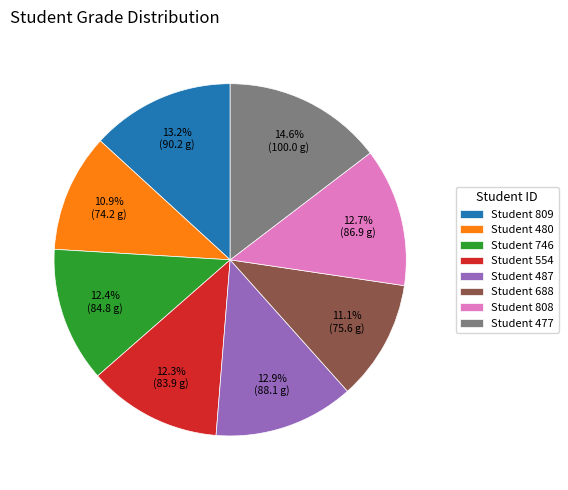

What is the largest slice in the pie chart?

Student 477